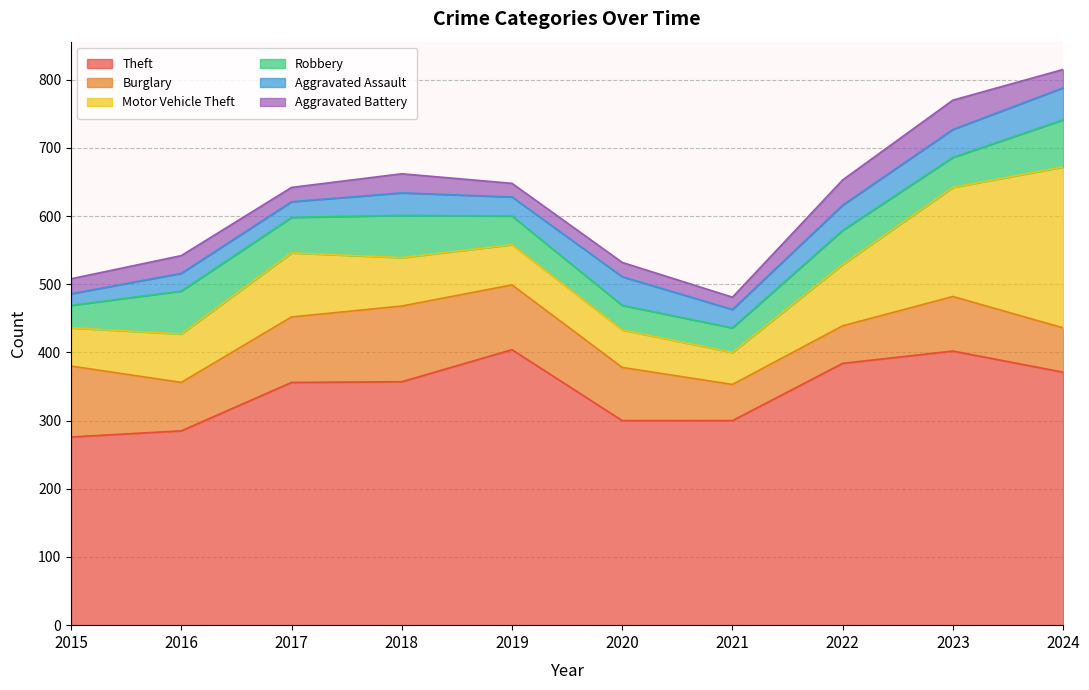

What is the difference between the highest and lowest values at 2024?

344